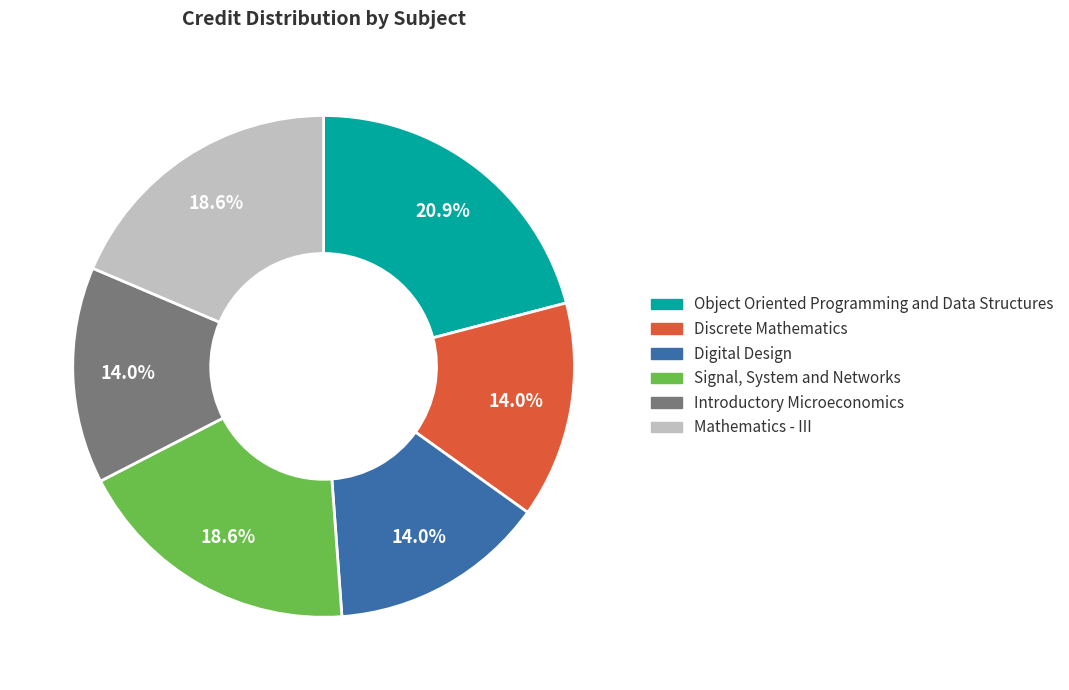

Is it true that Mathematics - III is 19% of the pie?

True